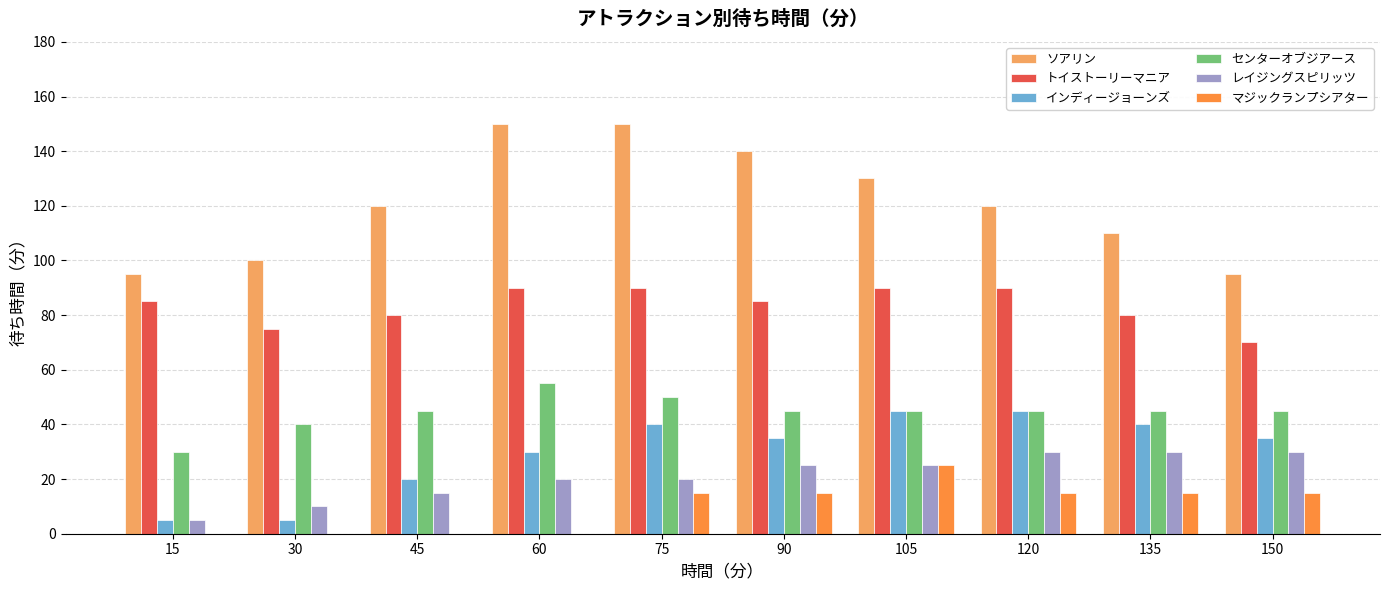

What is the sum of the トイストーリーマニア values at 105 and 45?

170